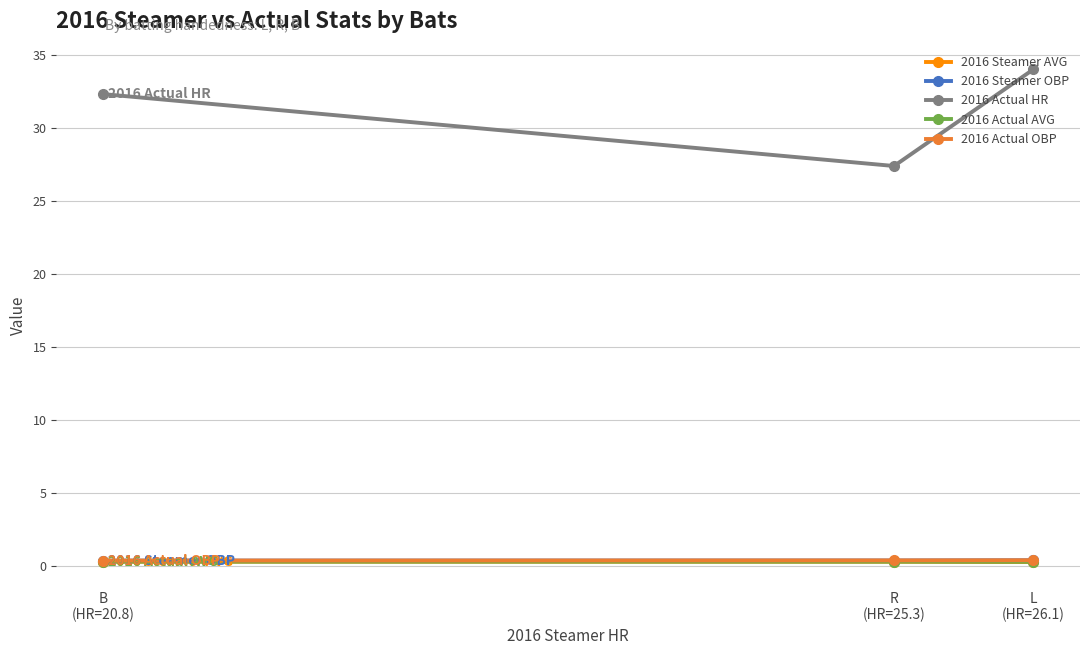

What is the average value of the 2016 Steamer AVG series?

0.3